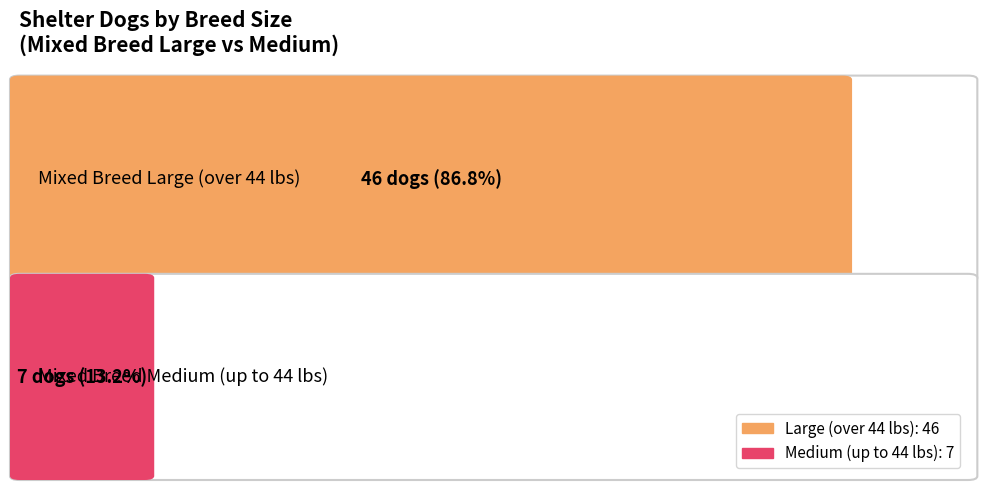

What is the greatest value displayed?

46